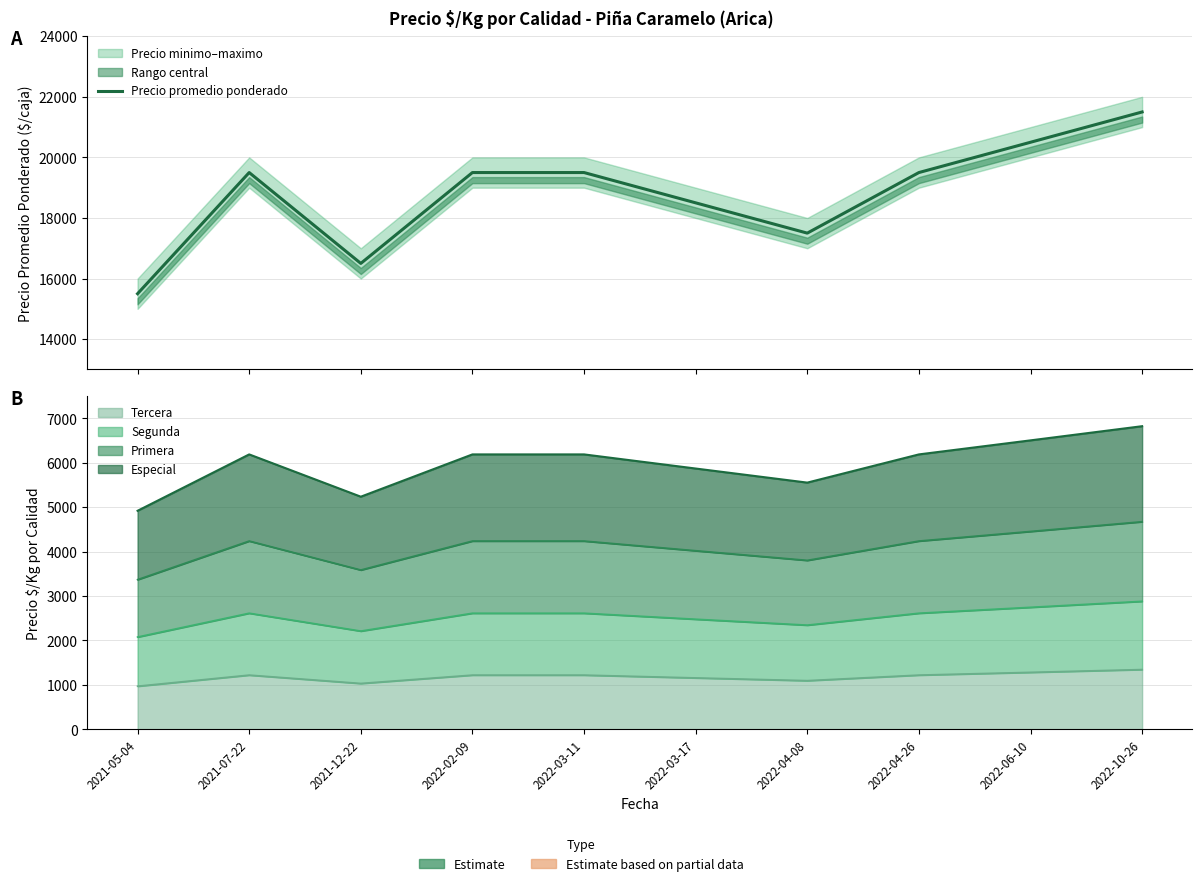

What is the label of the 7th point from the left?

2022-04-08